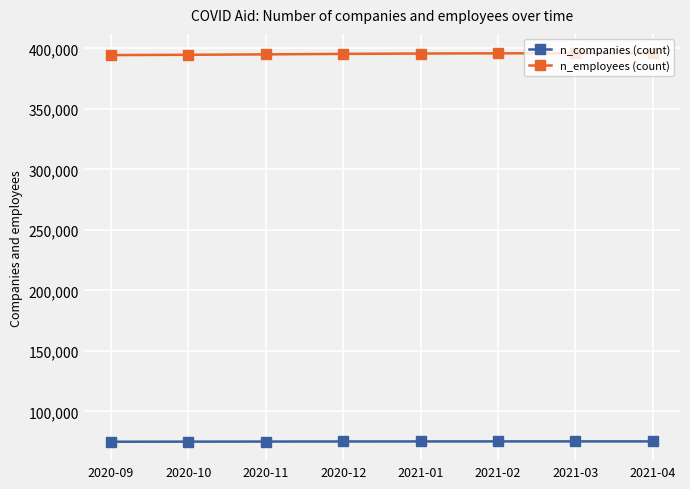

What is the spread (max minus min) of values at 2020-09?

319628